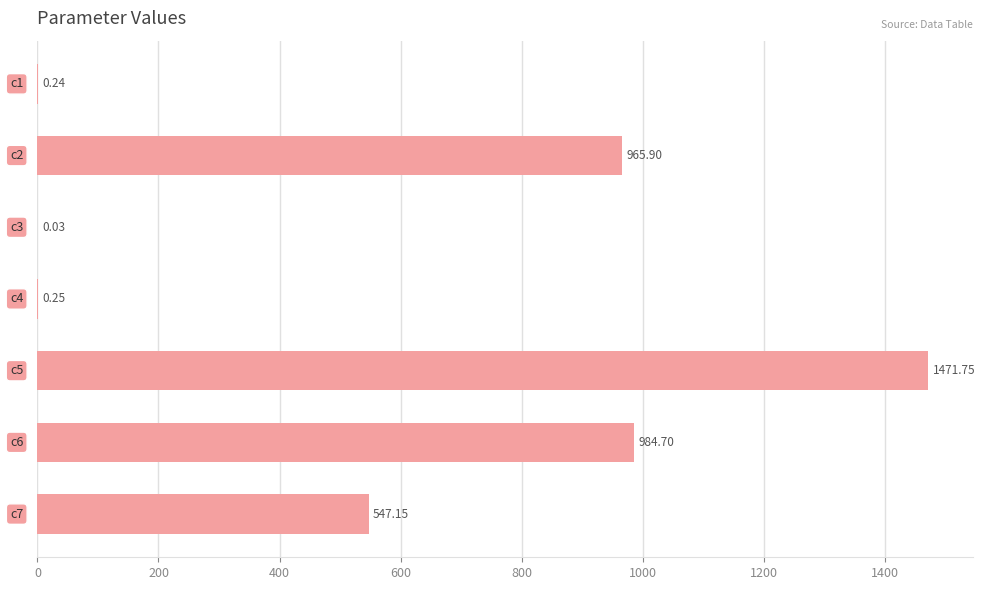

What is the sum of all values?

3970.0